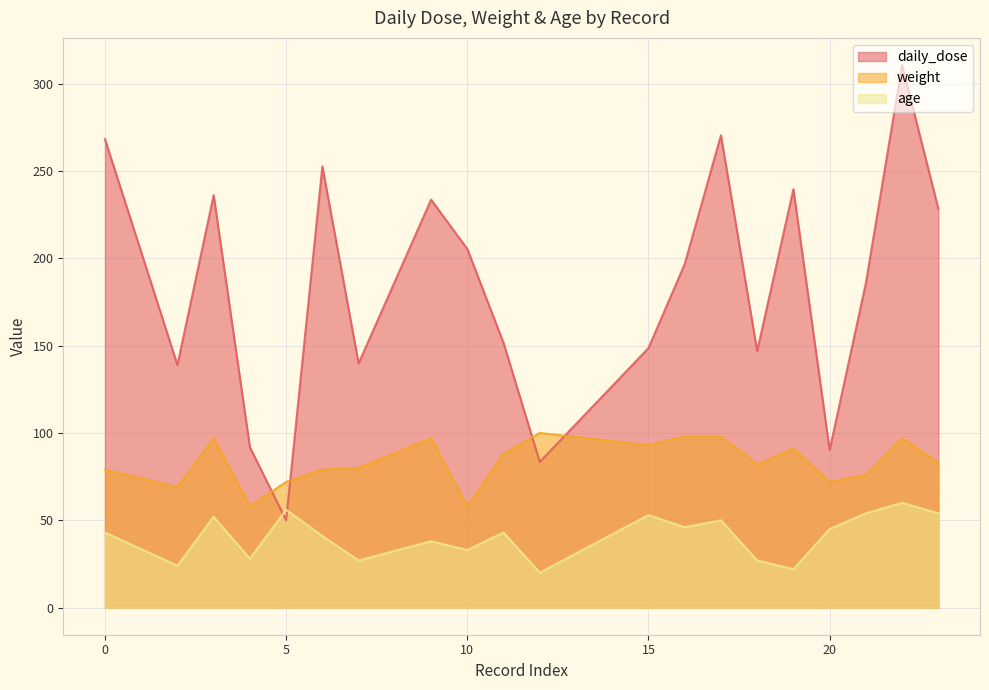

What value does the daily_dose series have at 21?

185.8